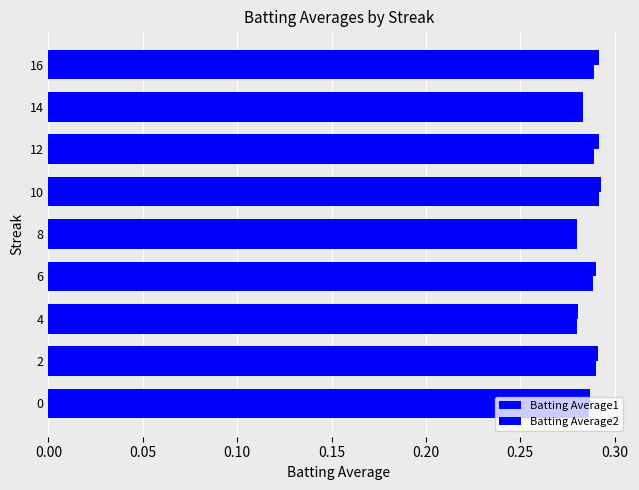

How many categories are shown in the chart?

9